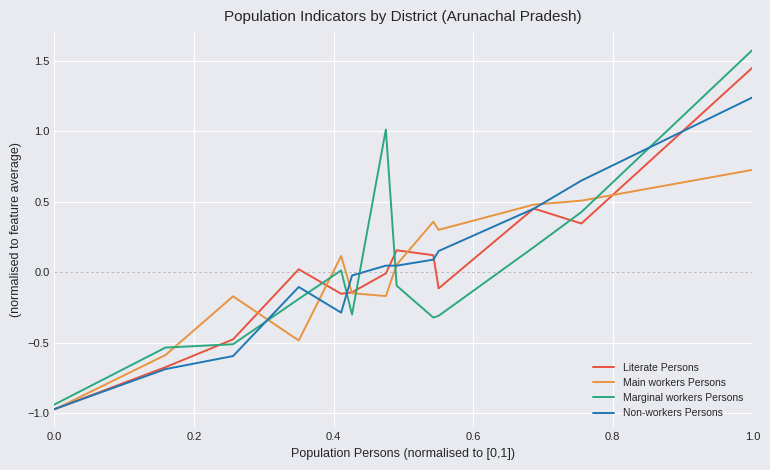

True or false: Non-workers Persons and Literate Persons cross at least once.

True